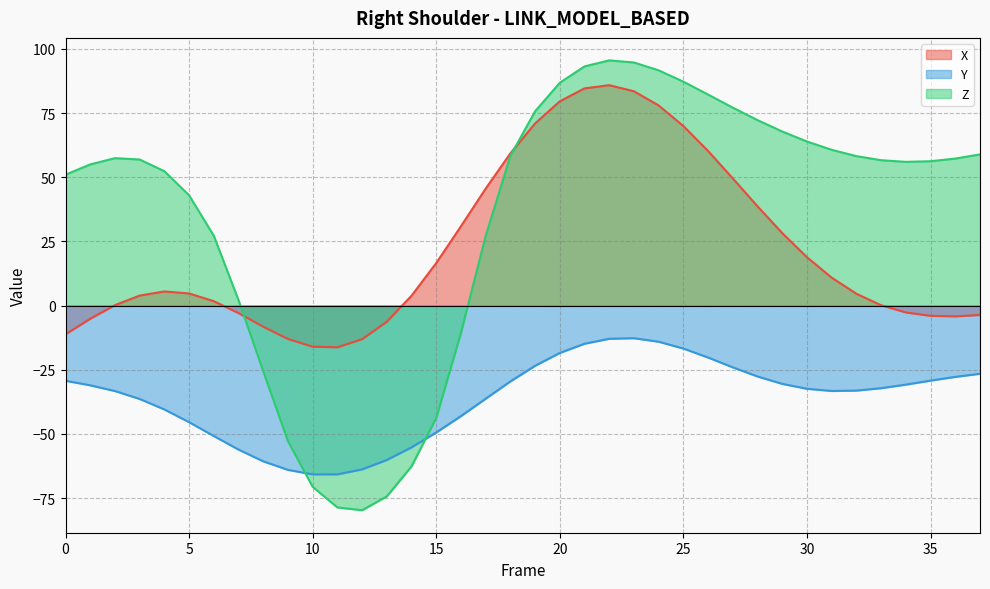

At which category does X reach its first local peak?

4